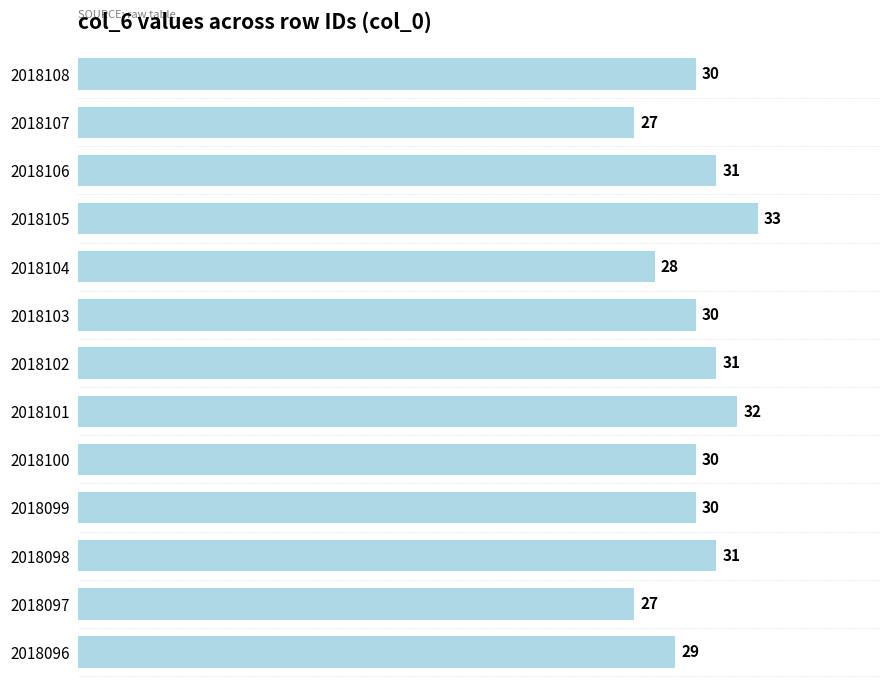

Count the values in the range 29 to 31.

8